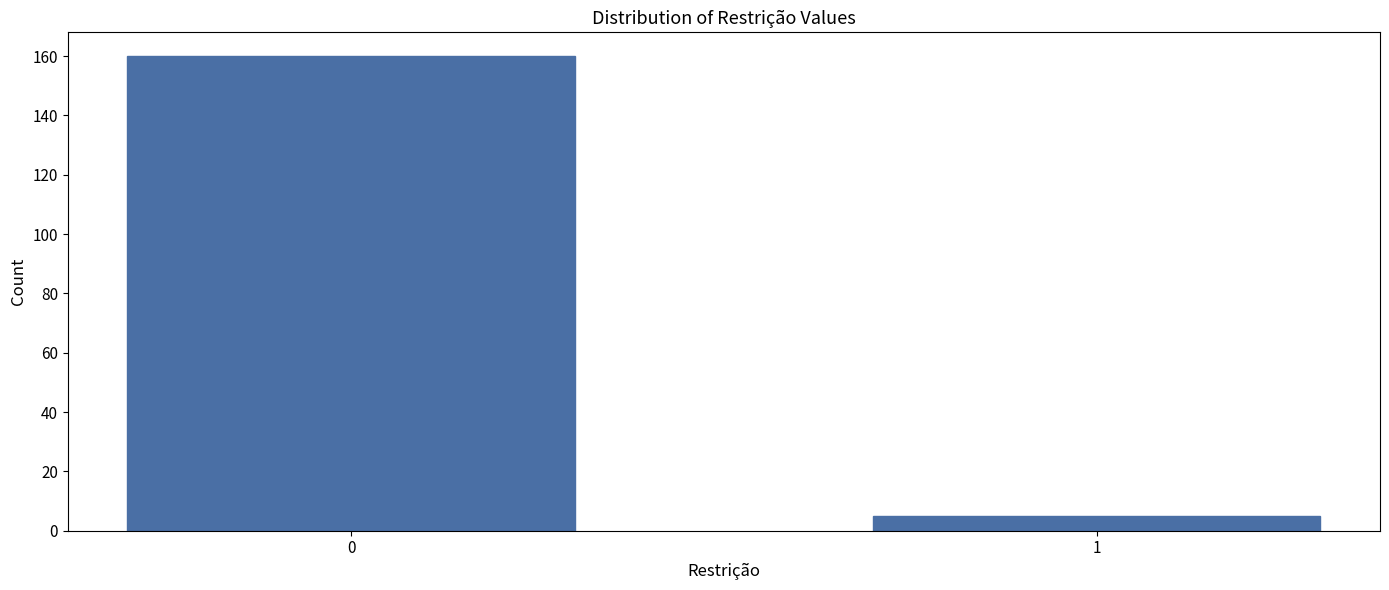

Reading left to right, extract all data points from this chart.

0=160	1=5